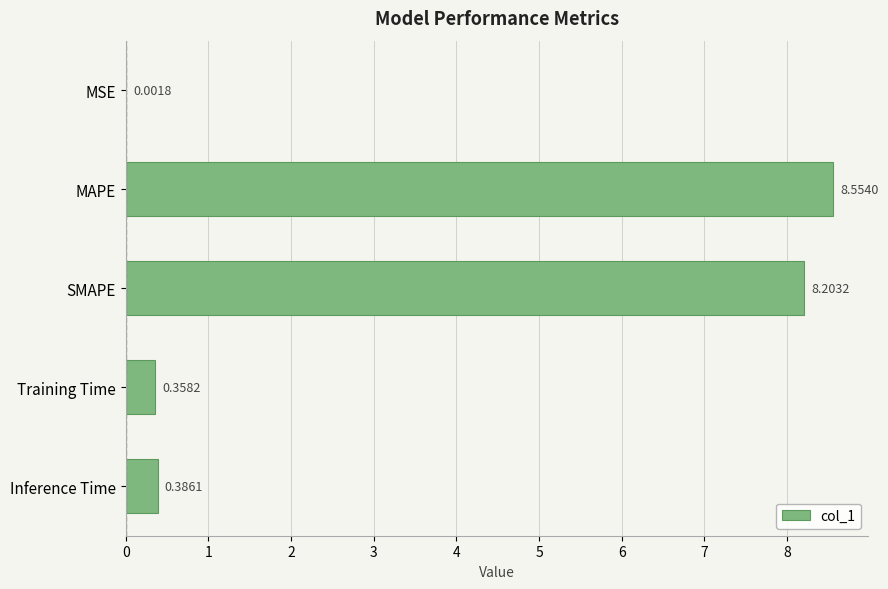

What is the change in value from MSE to Inference Time?

+0.4